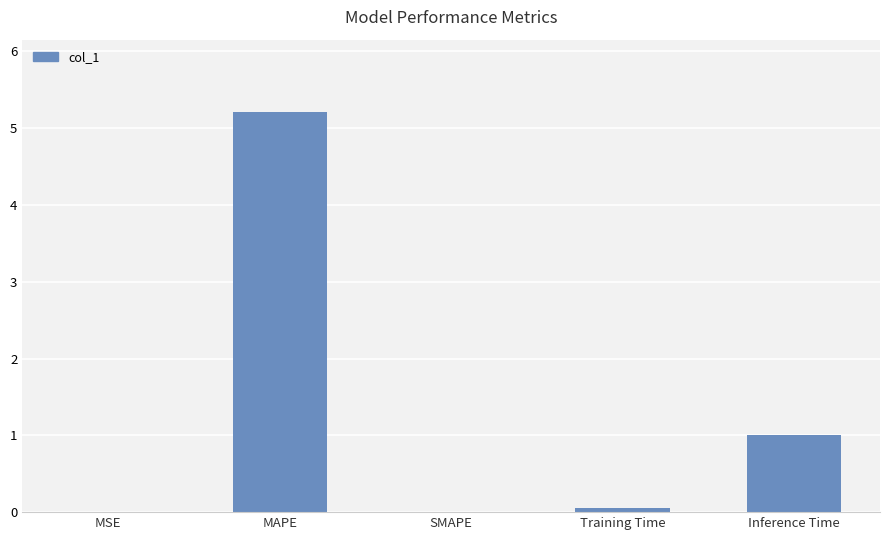

What is the sum of all values?

6.3